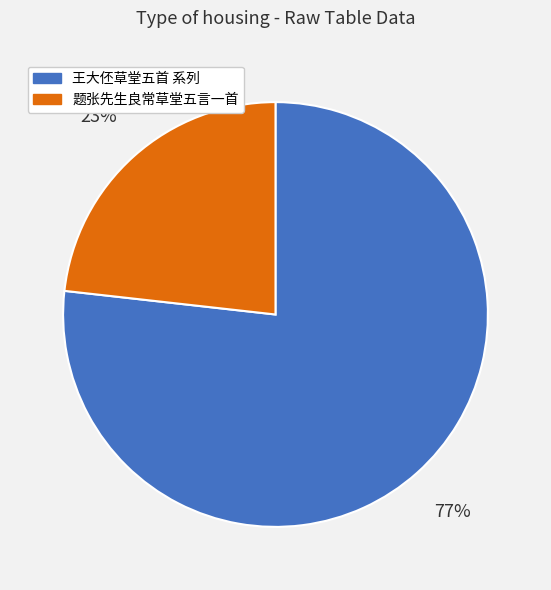

Is it true that 题张先生良常草堂五言一首 is 23% of the pie?

True